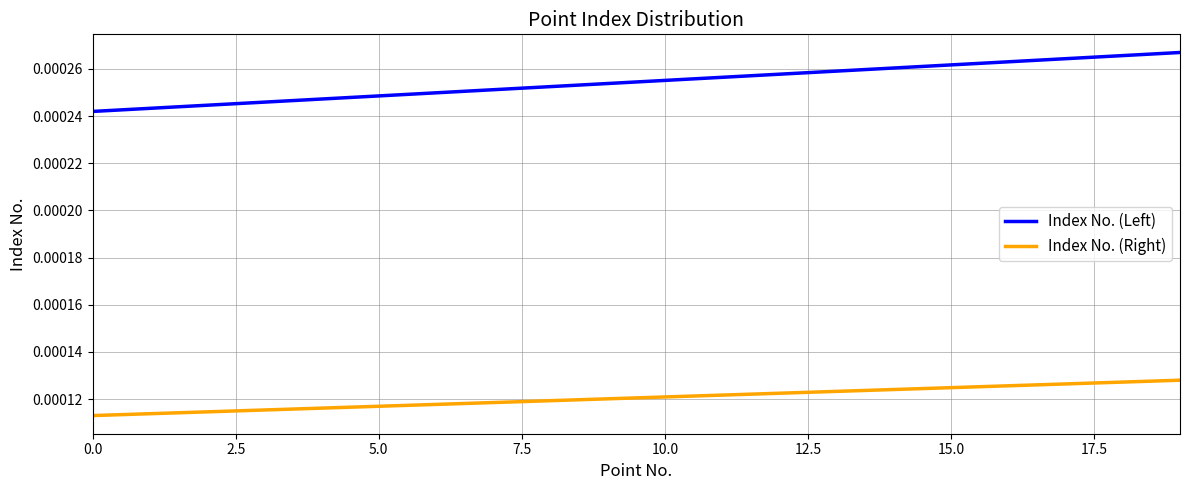

Which series has the largest range (max minus min)?

Index No. (Left)